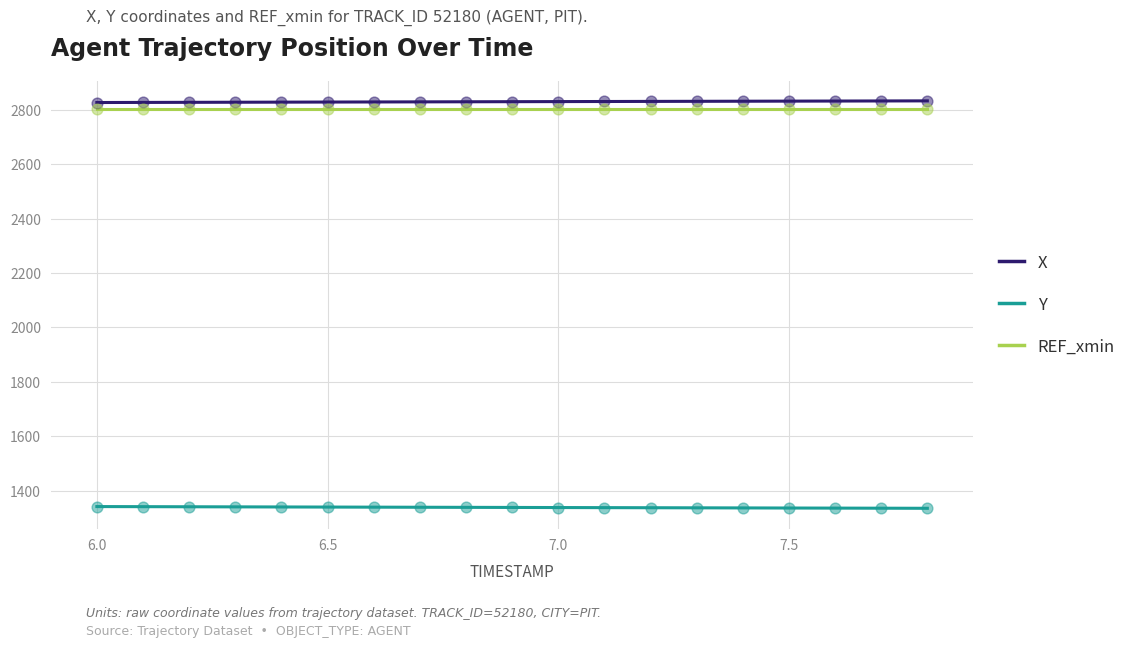

At how many categories does at least one series exceed 1629?

19